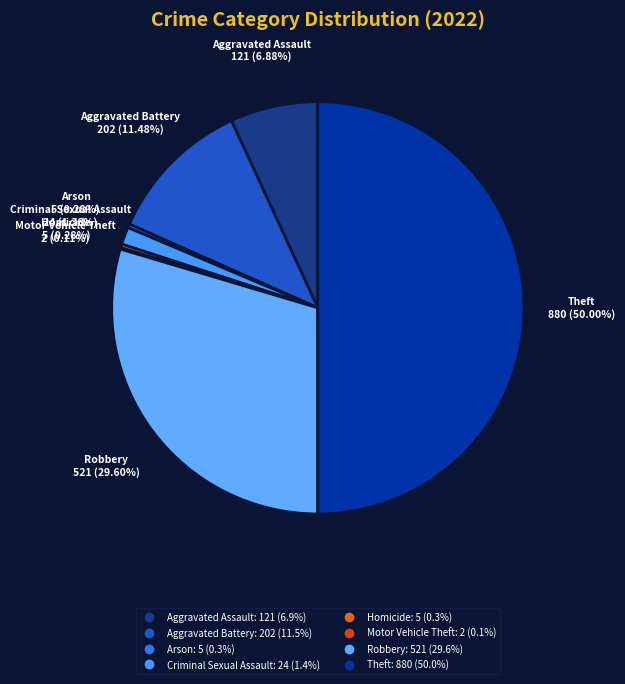

Between Theft and Arson, which is larger?

Theft